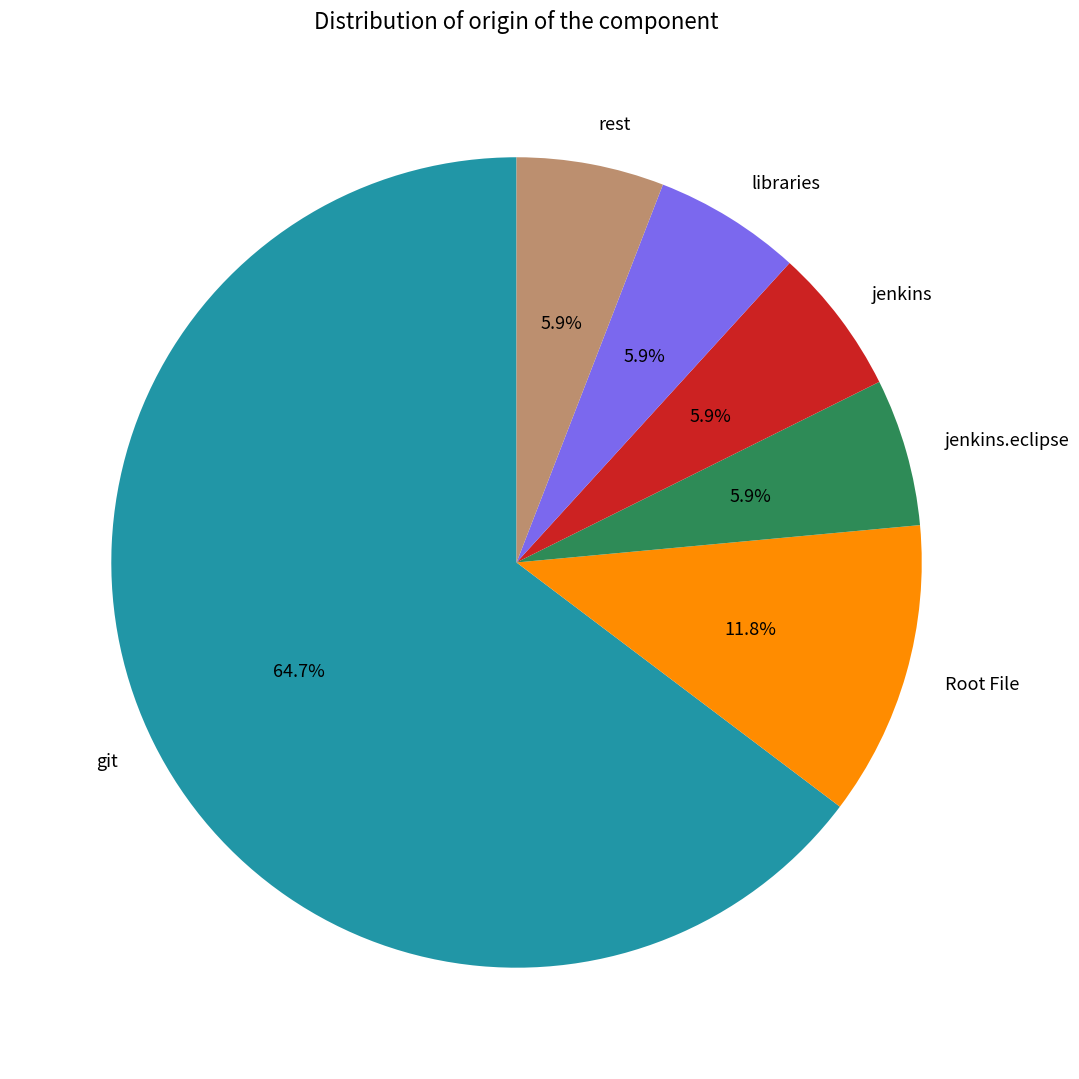

To the nearest percent, what percentage of the pie is jenkins.eclipse?

6%